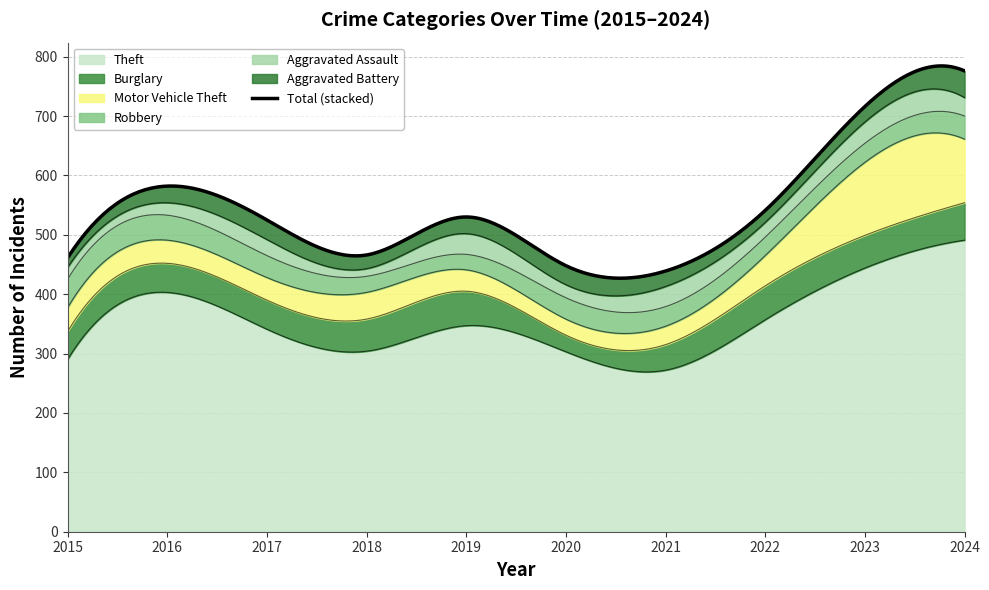

True or false: Burglary has more than 2 interior local peaks.

False